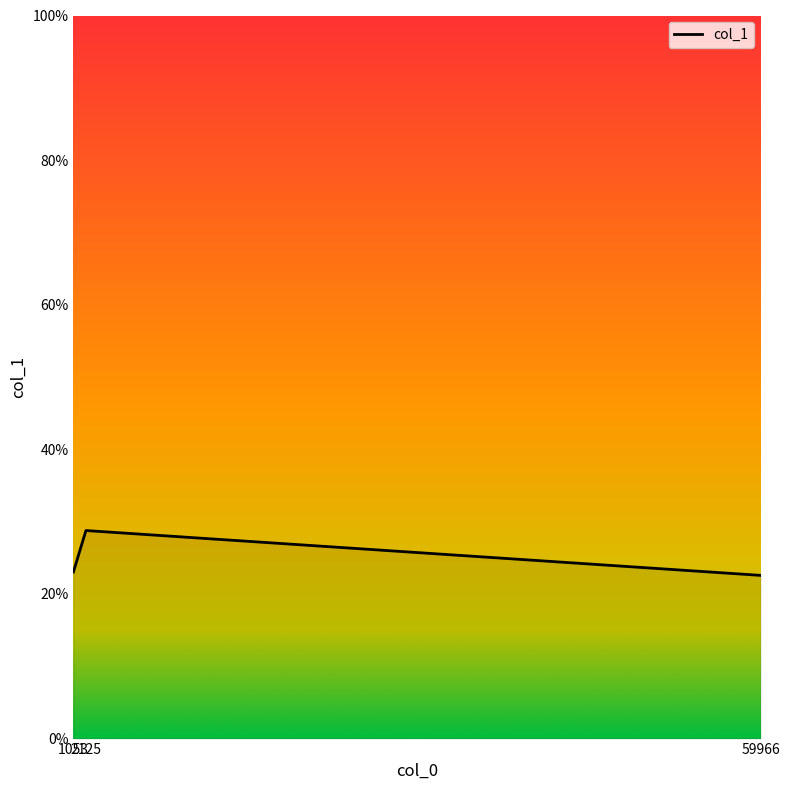

Where does the data first go above 23?

1053